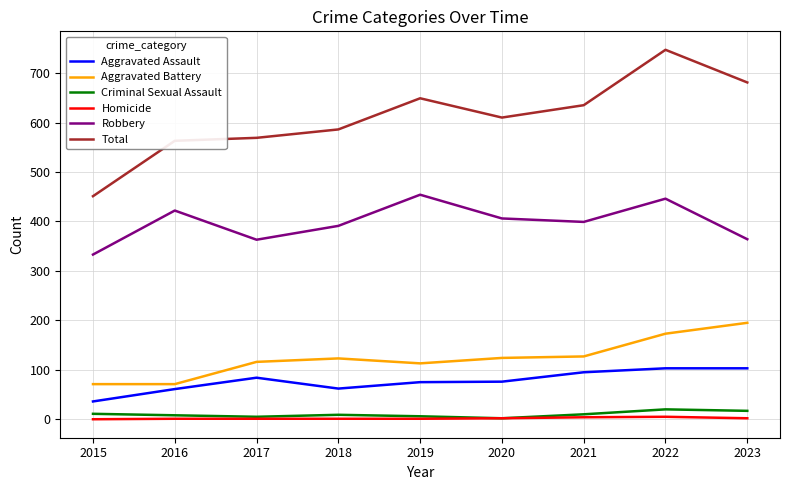

True or false: Criminal Sexual Assault and Robbery cross at least once.

False